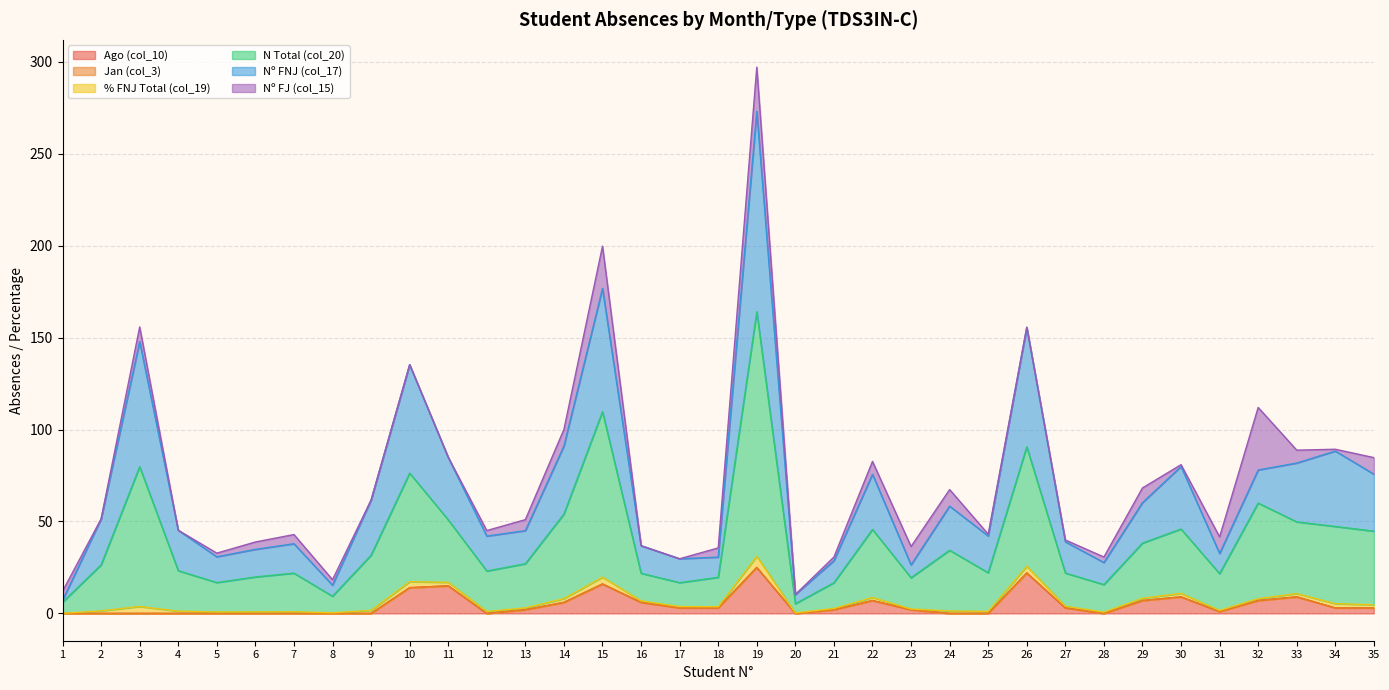

True or false: % FNJ Total (col_19) and N Total (col_20) intersect in this chart.

False